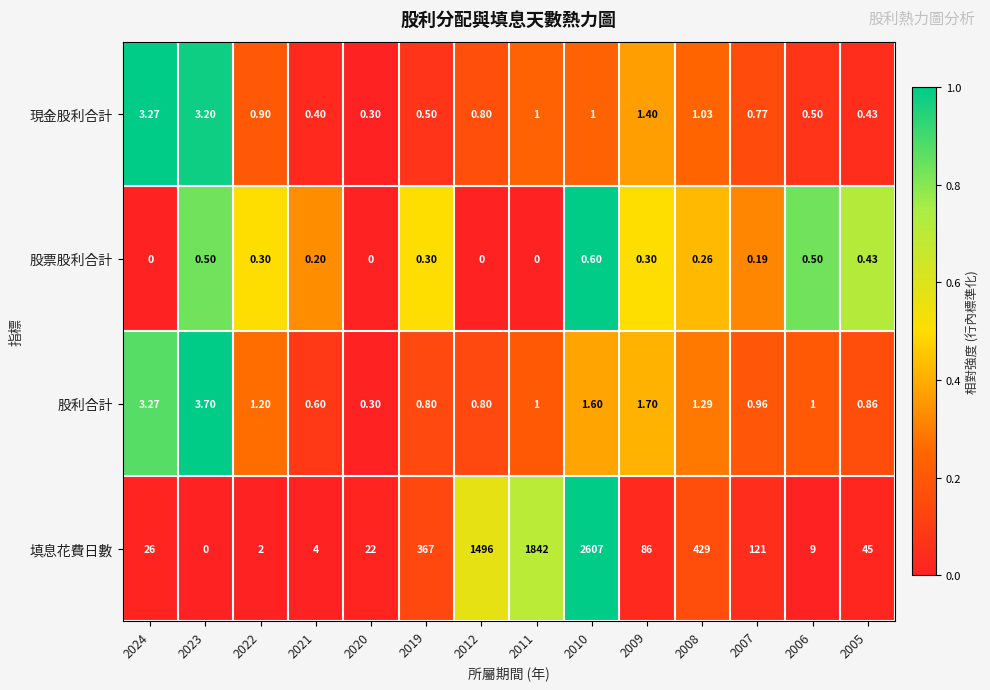

At which category is the sum across all series the highest?

2010